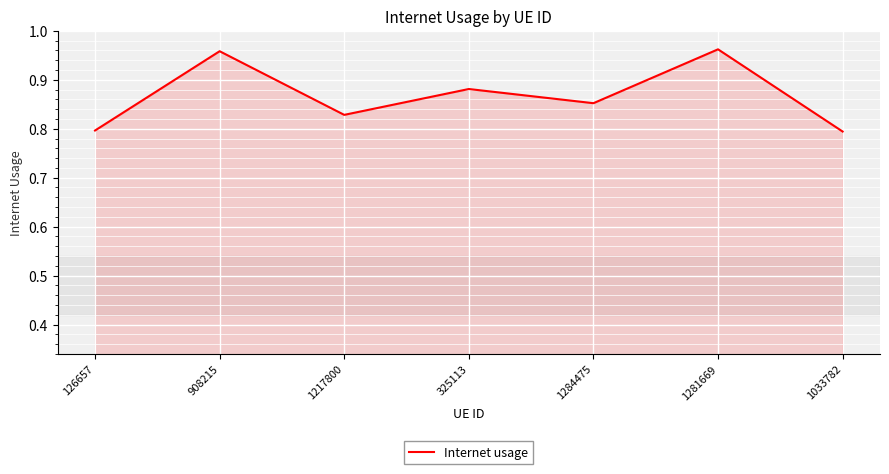

The chart shows a value of 0.3 at 1033782. True or false?

False